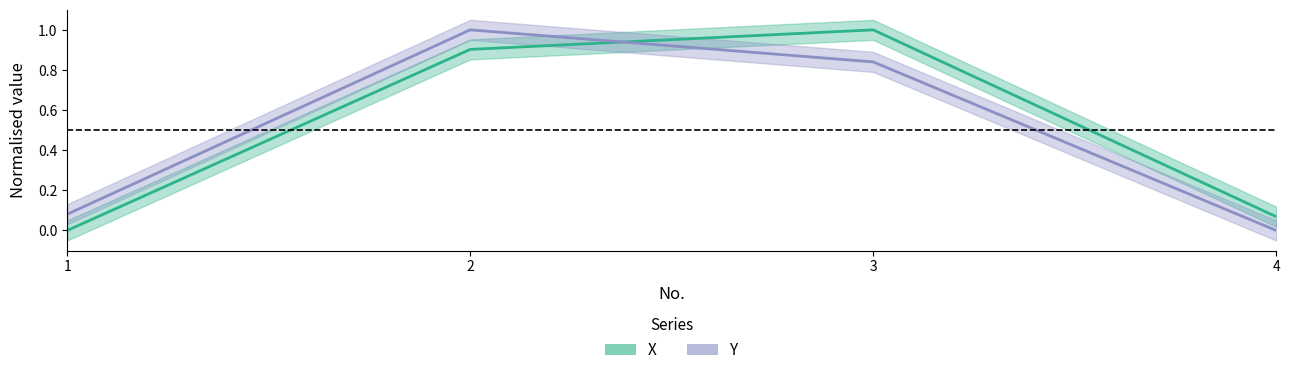

How many lines are shown in the chart?

2